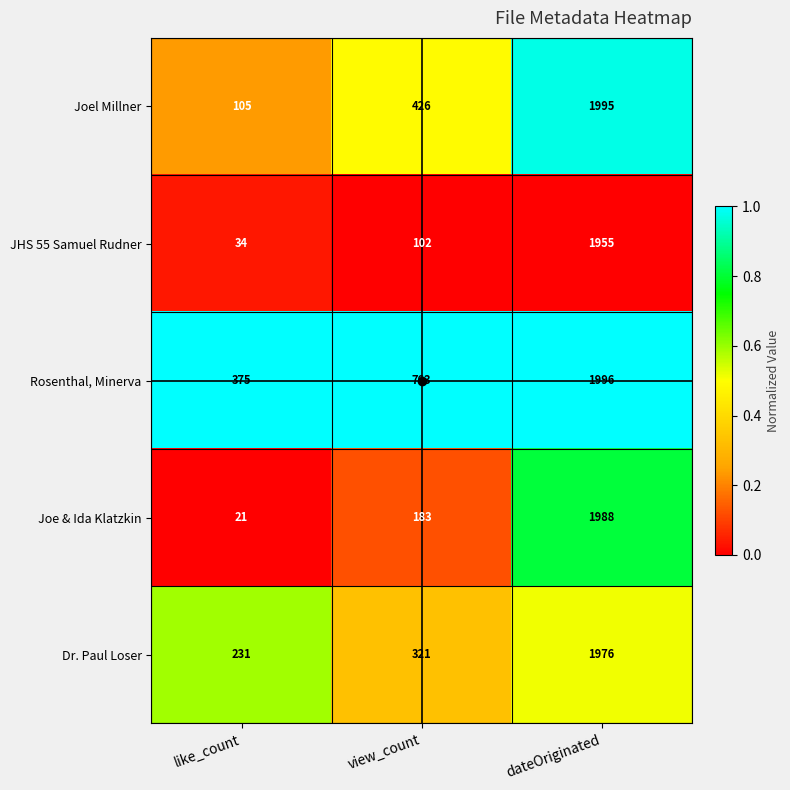

The value of Joel Millner at view_count is 426. True or false?

True